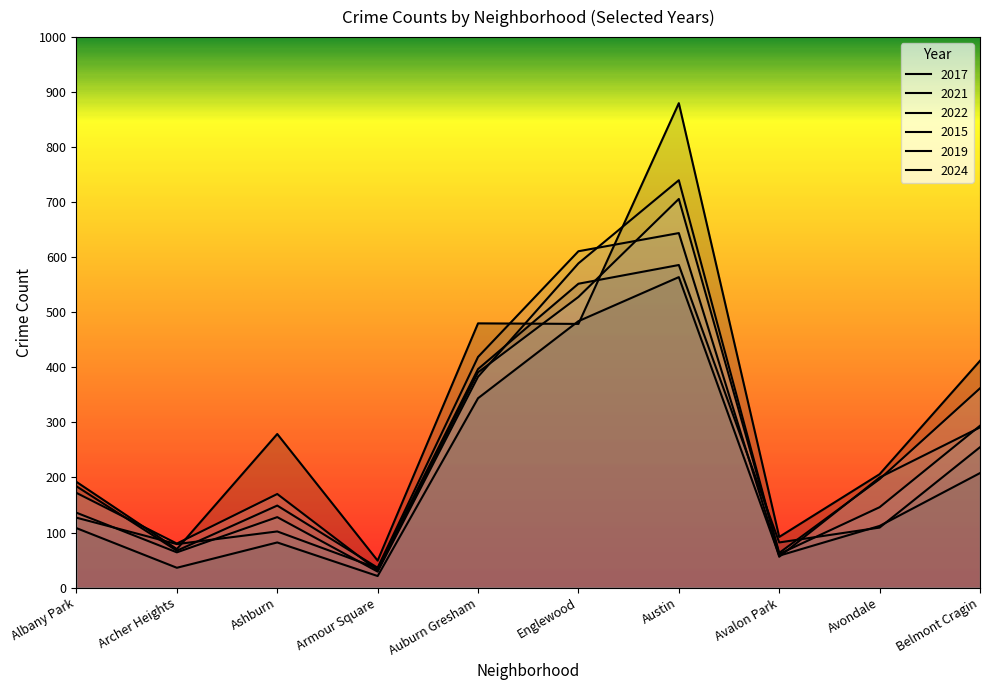

Reading left to right, list all the values displayed in this chart.

2017: 192	70	279	49	480	479	880	92	206	412
2021: 108	36	82	21	344	484	564	58	112	208
2022: 127	79	102	35	397	552	586	82	109	255
2015: 184	67	149	36	419	611	644	56	200	291
2019: 136	64	128	29	383	589	740	61	146	294
2024: 172	80	170	31	391	528	706	63	197	362